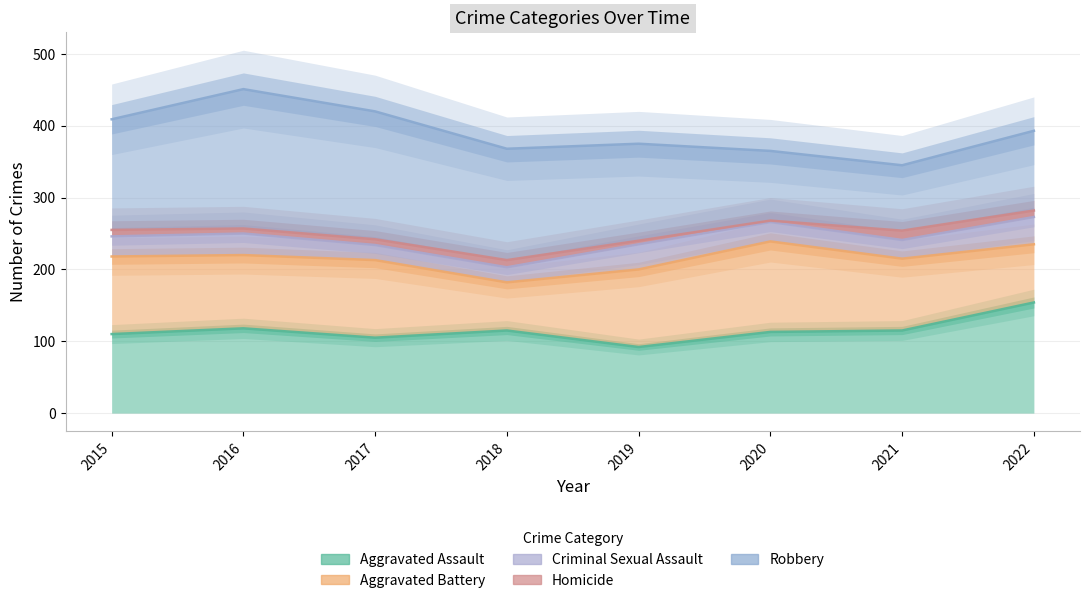

Which category has the lowest value in the Aggravated Battery series?

2018